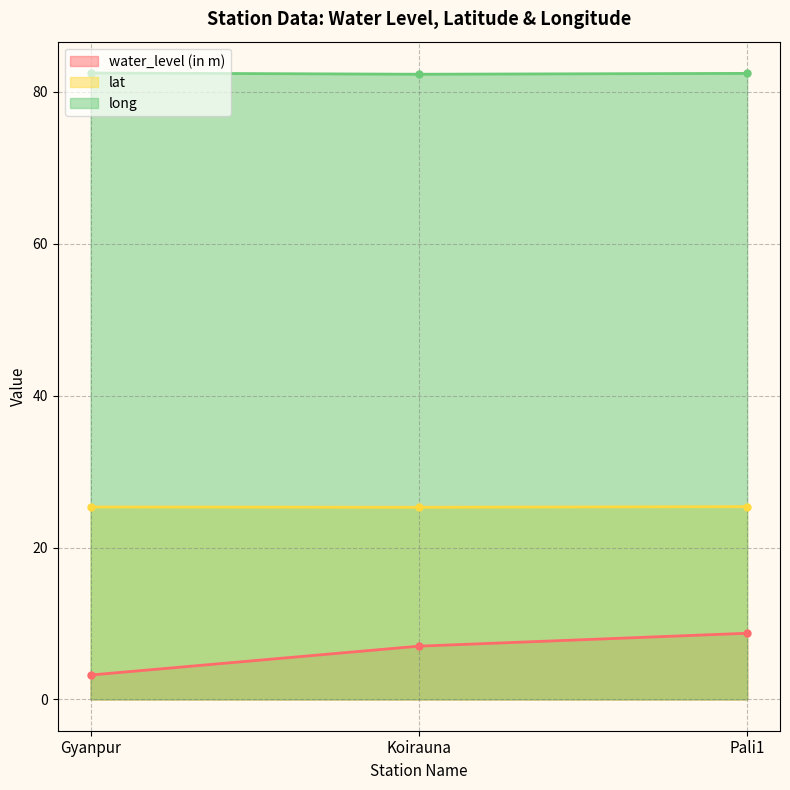

Read the water_level (in m) value at Pali1.

8.7